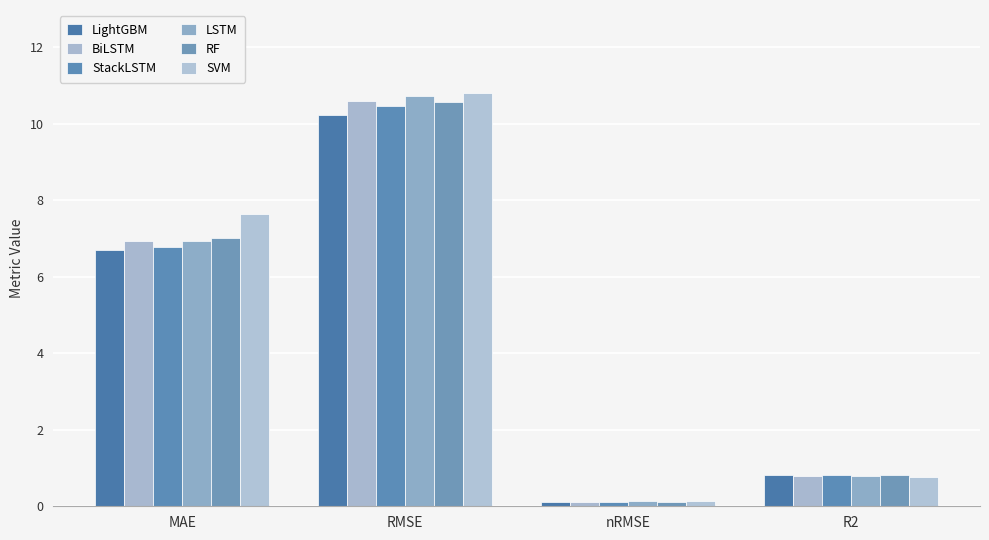

What is the difference between the maximum and minimum values in the RF series?

10.4